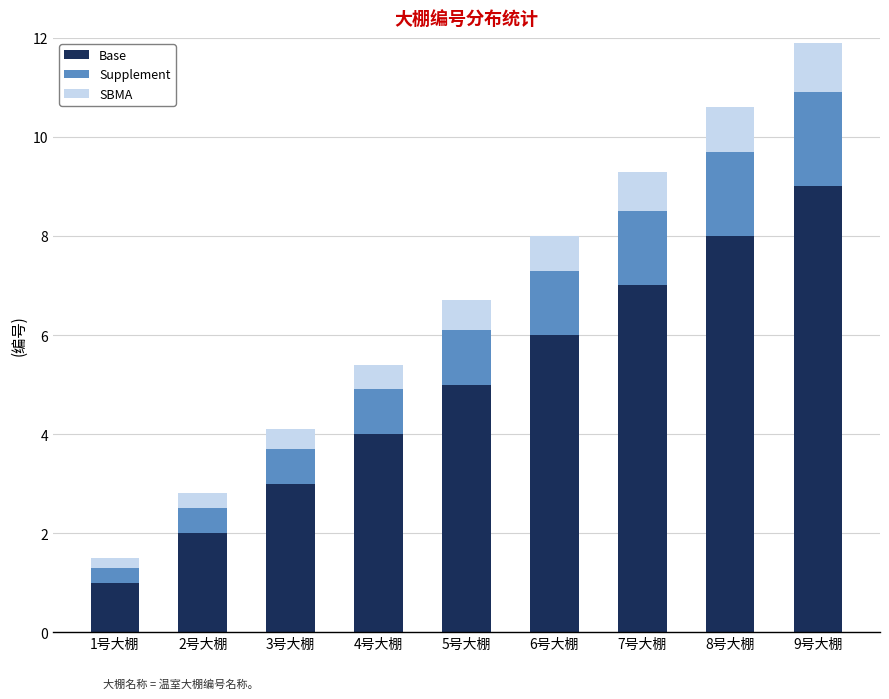

What is the lowest value of the Base series?

1.0